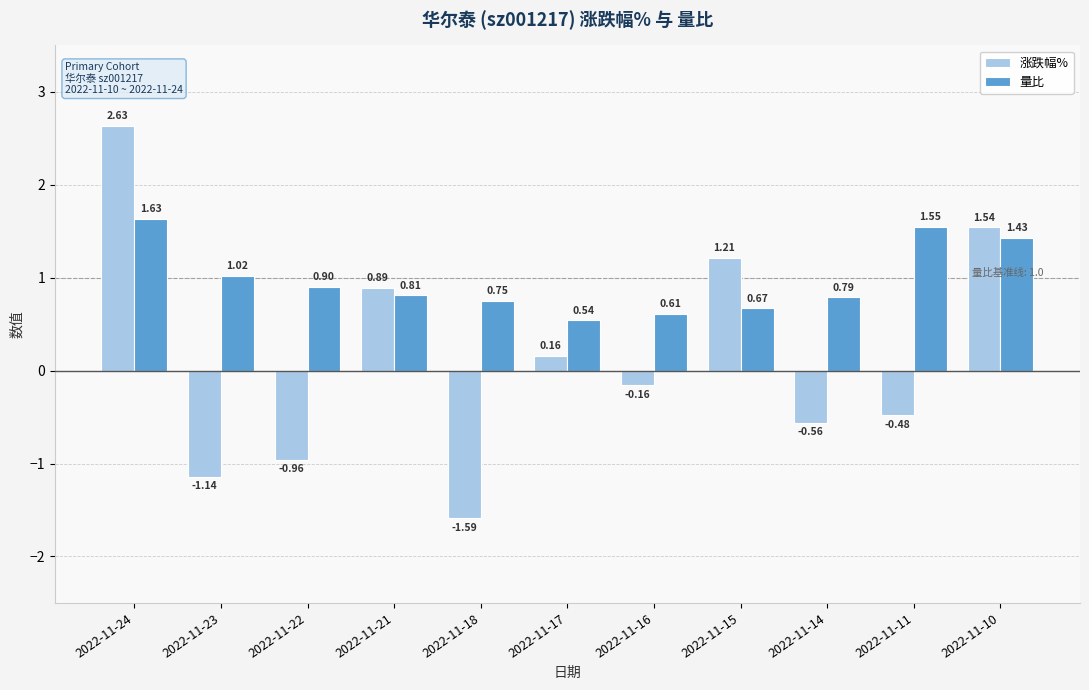

Rank the series at 2022-11-24 from highest to lowest value.

涨跌幅%, 量比